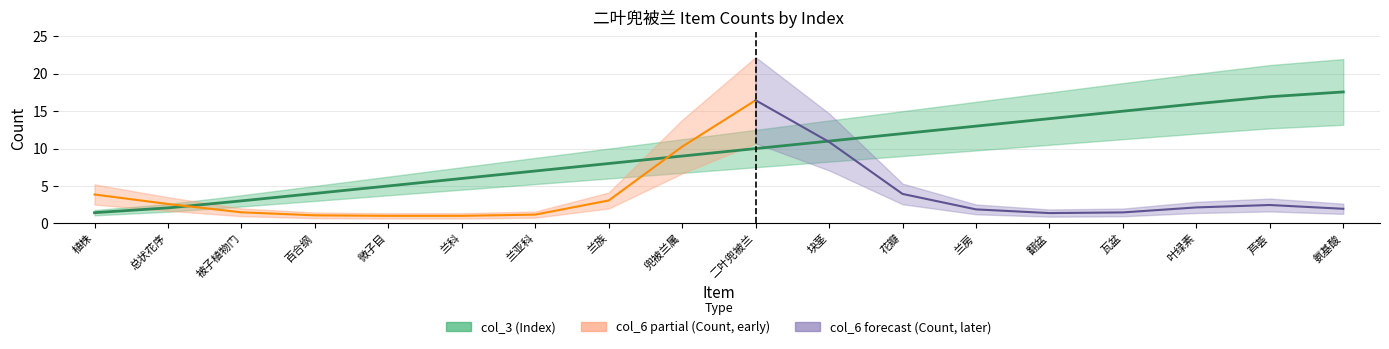

What is the difference between the maximum and second lowest values?

15.5